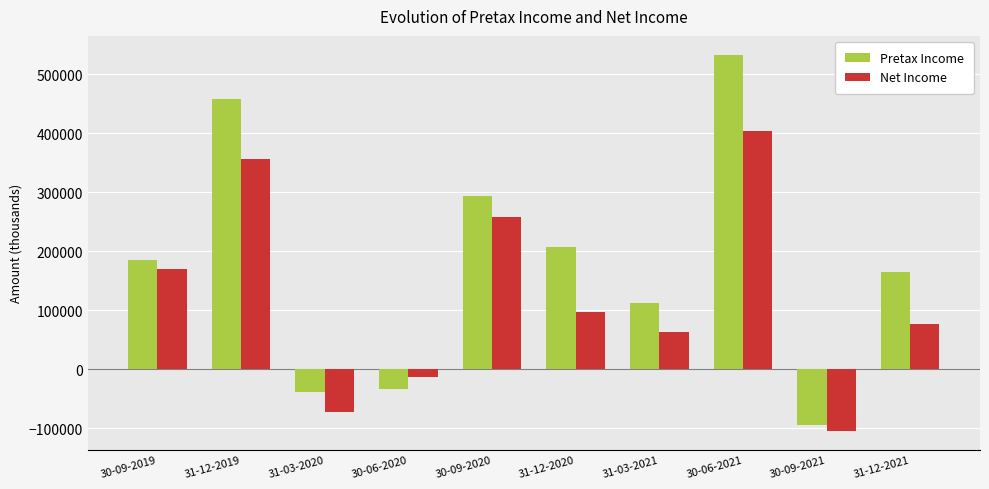

What is the maximum value for Pretax Income?

532755